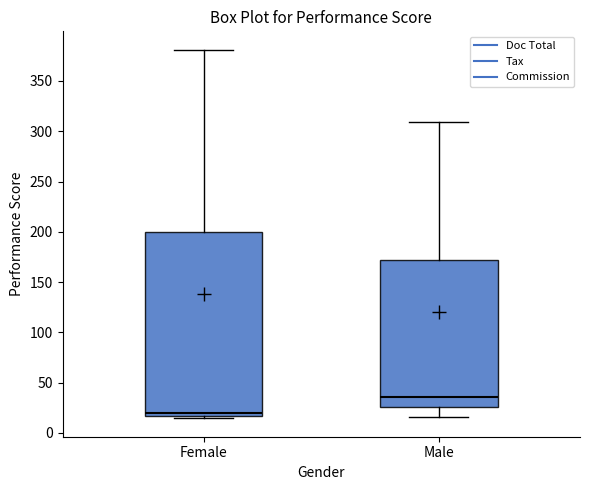

Reading left to right, read every box against the y-axis: the position of its median line, the range the box covers, and the ends of its whiskers. The values are not printed on the chart, so give them approximately, as read against the axis.

Female: median 20, box 15 to 200, whiskers 15 (just below the box's lower edge) to 380
Male: median 35, box 25 to 170, whiskers 15 to 310